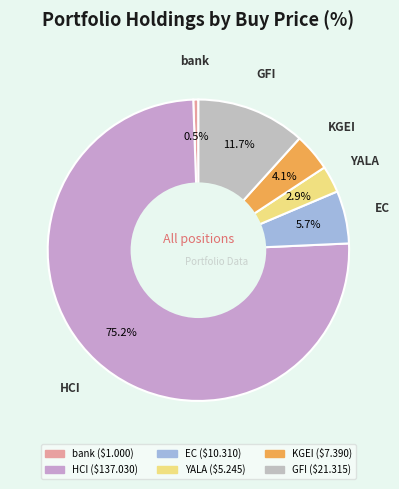

Which slice is the largest?

HCI